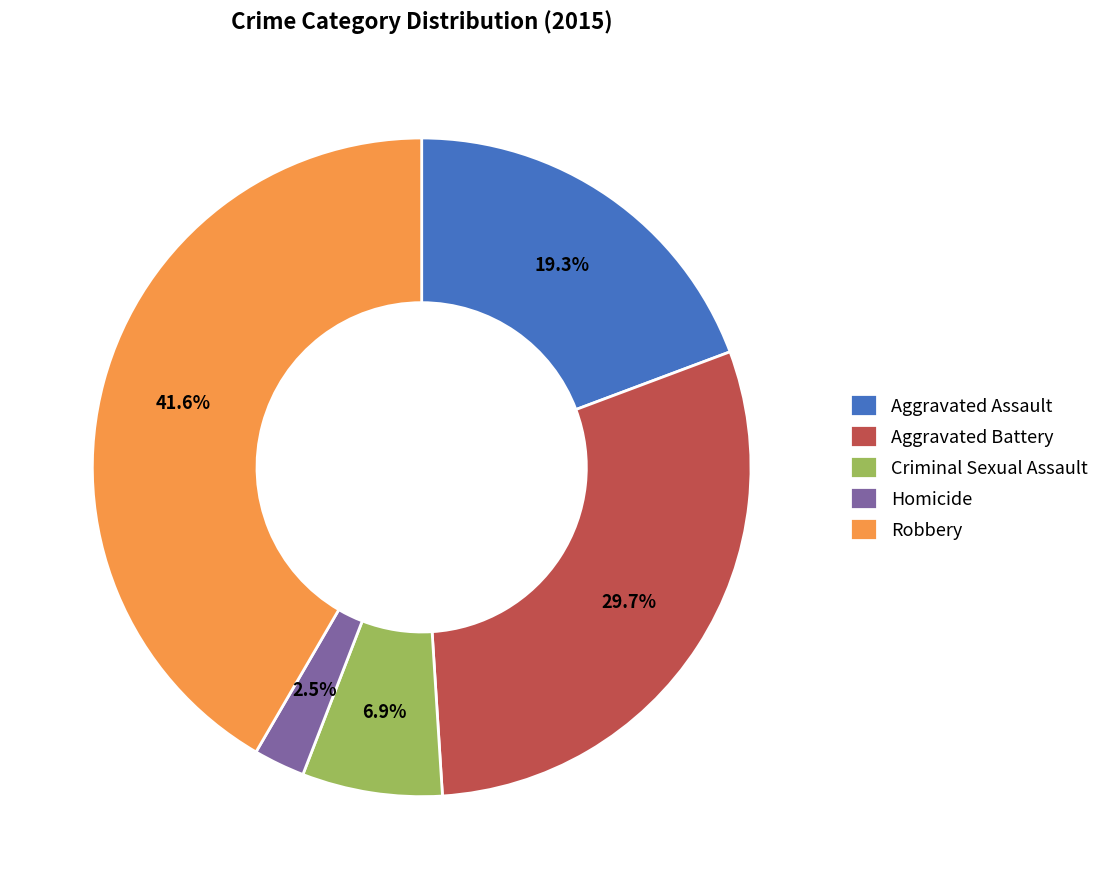

What percentage is NOT represented by Criminal Sexual Assault?

93.1%